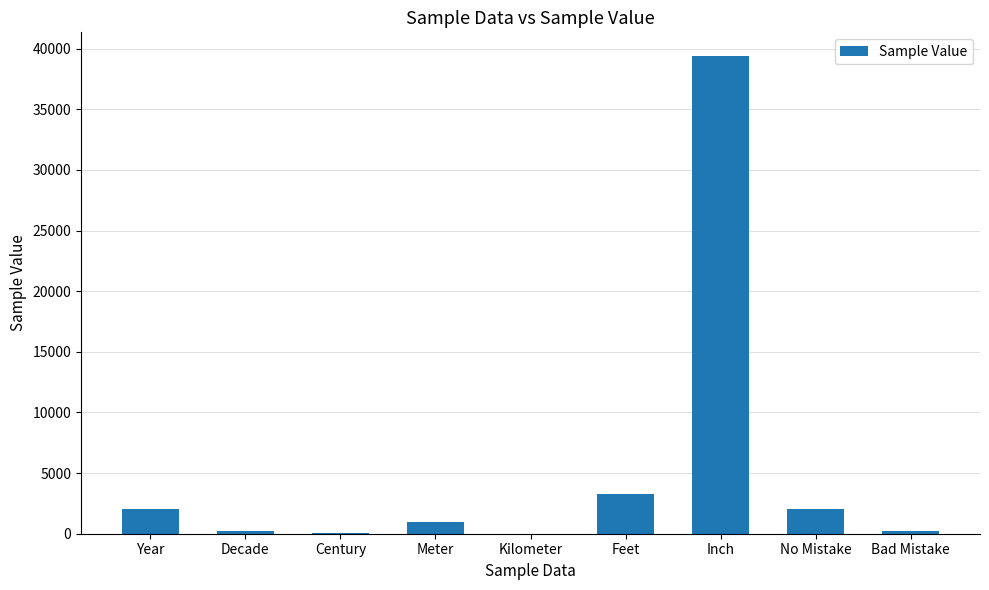

Are the bars grouped side by side (vs. stacked)?

No